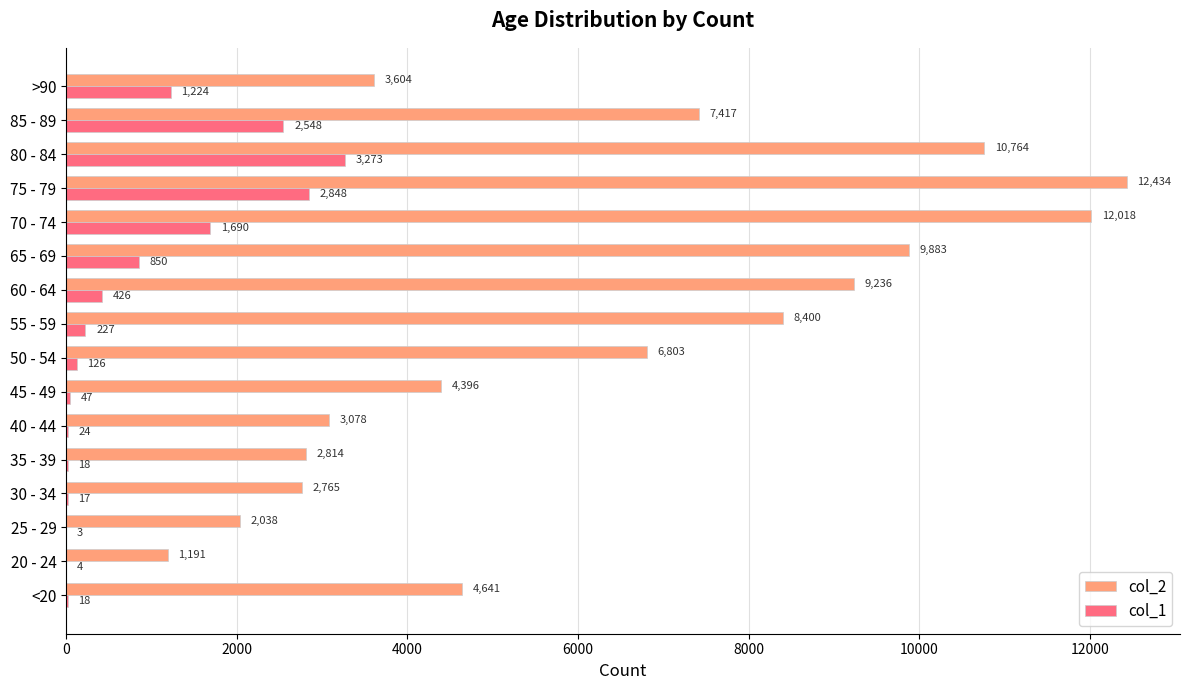

The value of col_2 at 65 - 69 is 9883. True or false?

True